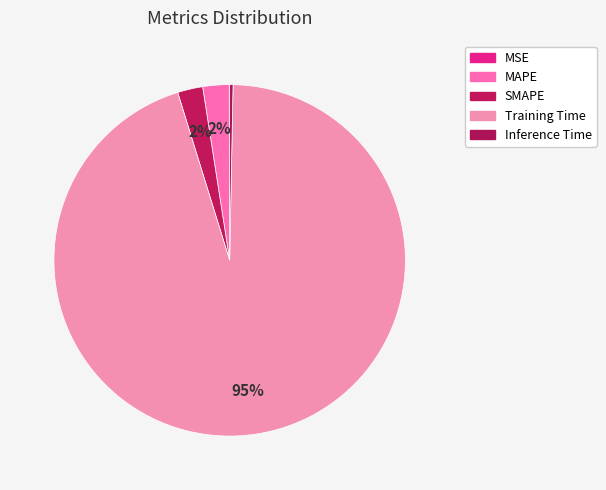

To the nearest percent, what is the difference between the largest and smallest slice percentages?

95%